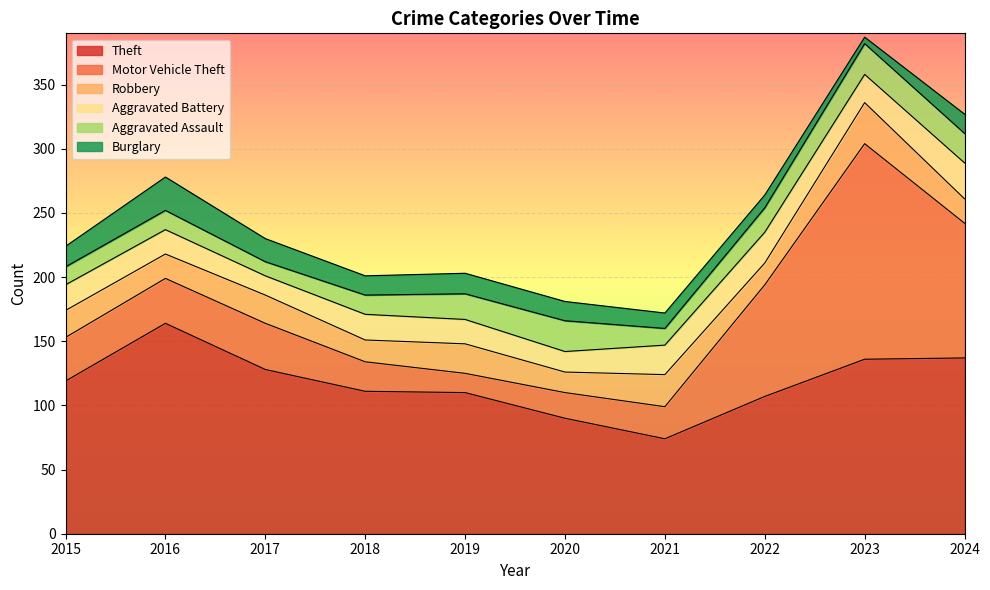

Where is the first local minimum for Motor Vehicle Theft?

2019